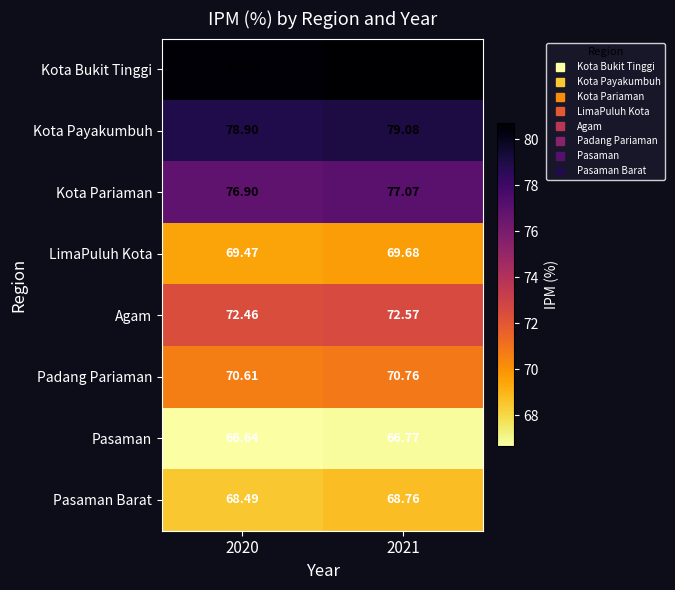

Which series has the largest total across all categories?

Kota Bukit Tinggi